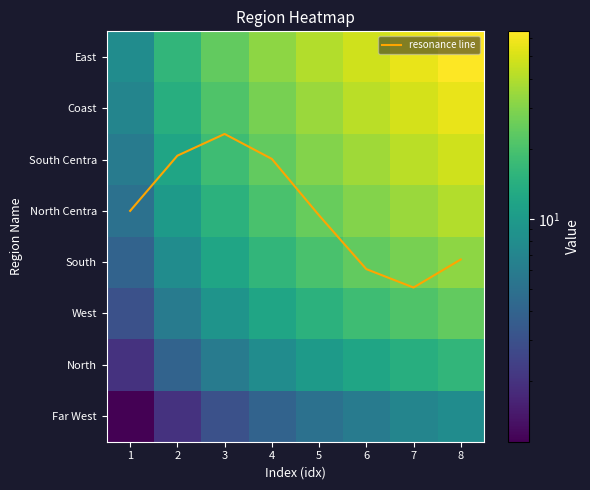

List the labels in order of resonance line value, smallest first.

7, 6, 8, 5, 1, 4, 2, 3